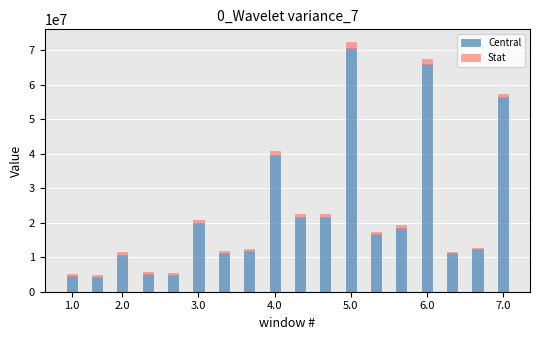

What is the lowest value of the Central series?

4346631.4